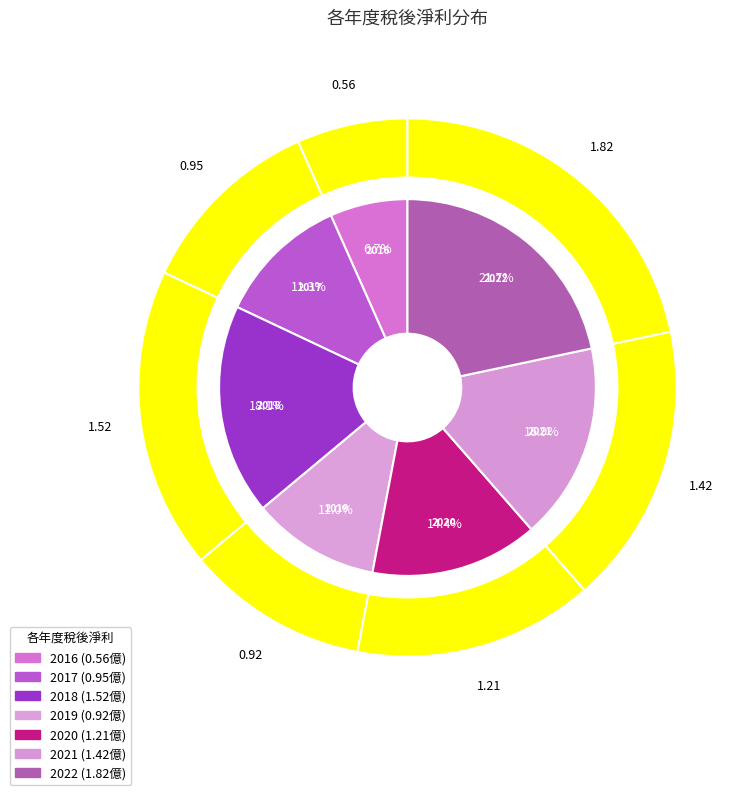

To the nearest percent, what is the difference between the largest and smallest slice percentages?

15%